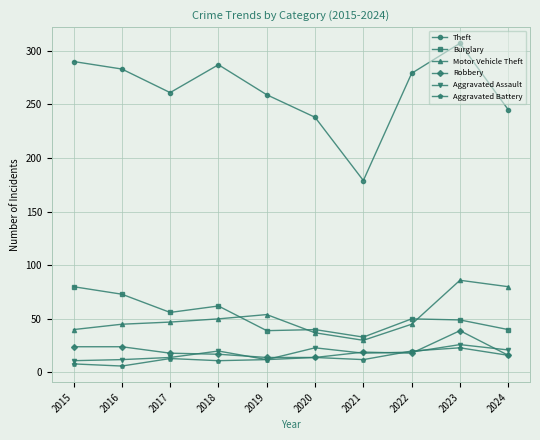

Which series ends up on top after the final intersection of Motor Vehicle Theft and Burglary?

Motor Vehicle Theft